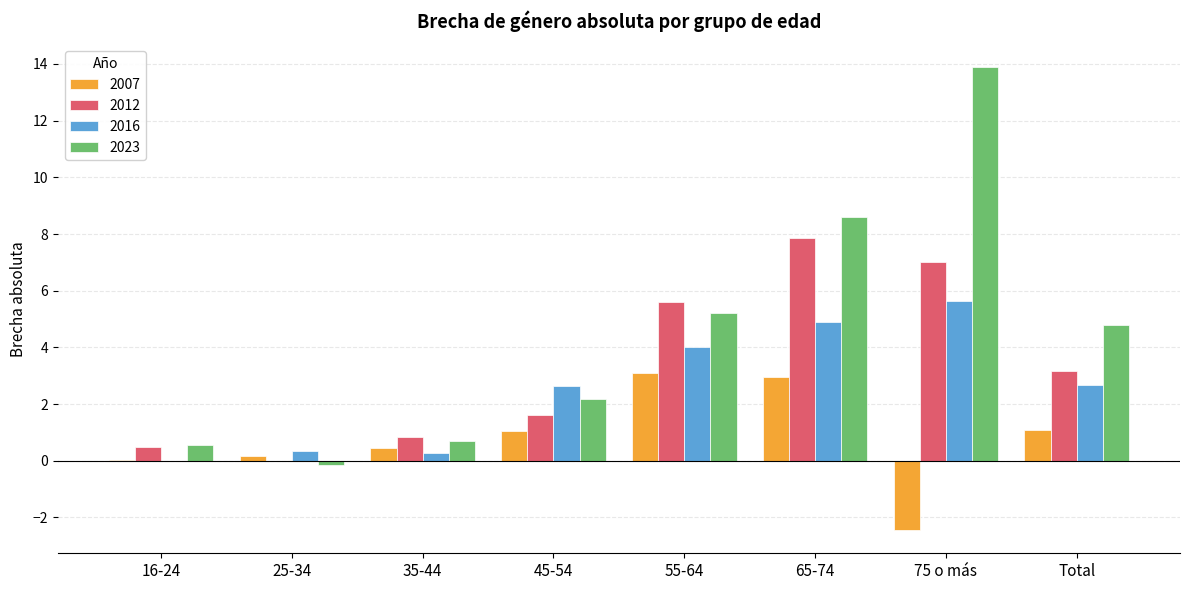

At which label does 2016 reach its peak?

75 o más